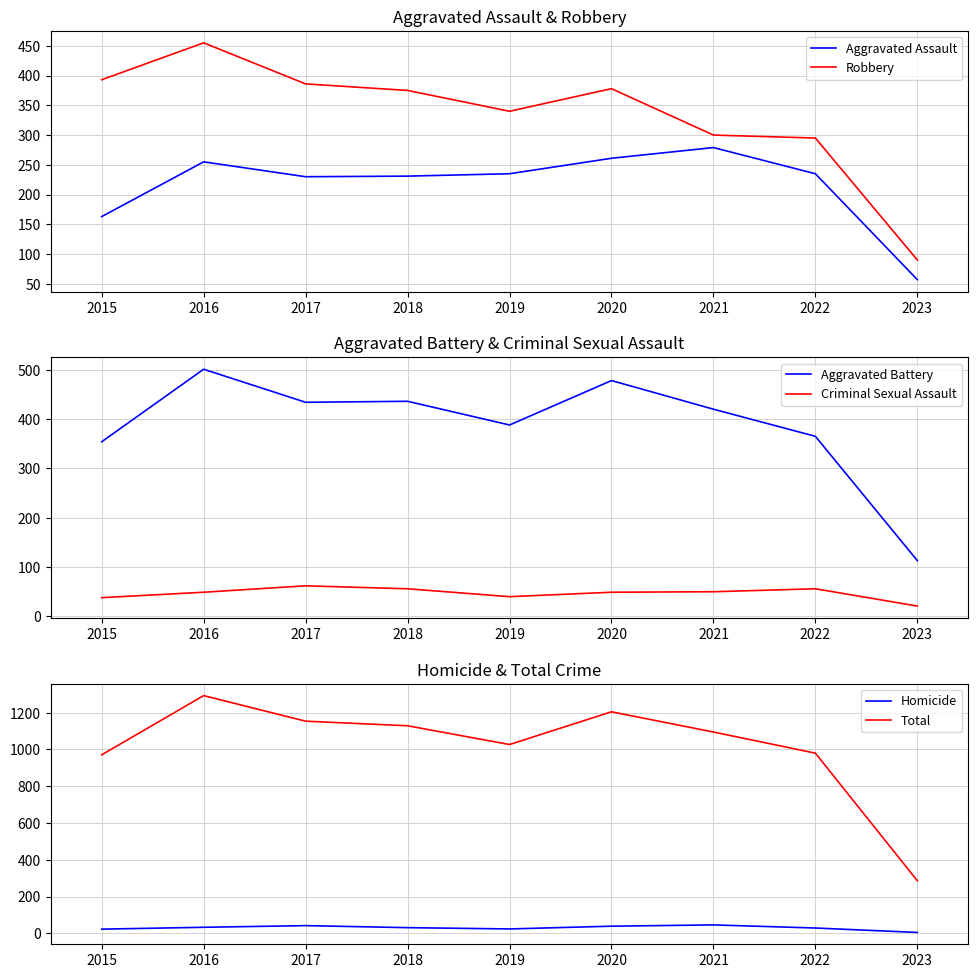

What is the greatest value displayed?

1293